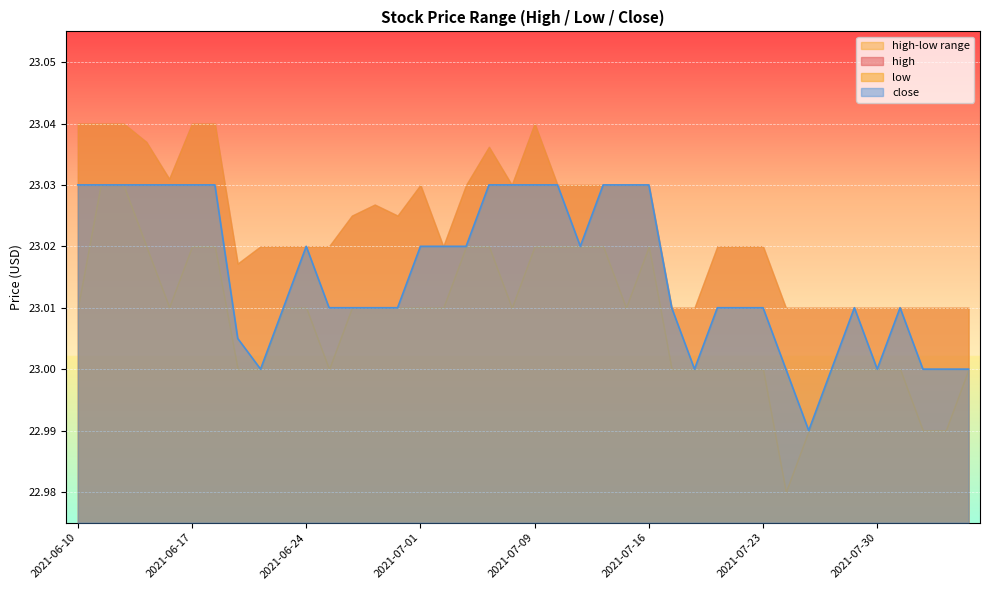

Reading left to right, extract all data points from this chart.

high: 23.0	23.0	23.0	23.0	23.0	23.0	23.0	23.0	23.0	23.0	23.0	23.0	23.0	23.0	23.0	23.0	23.0	23.0	23.0	23.0	23.0	23.0	23.0	23.0	23.0	23.0	23.0	23.0	23.0	23.0	23.0	23.0	23.0	23.0	23.0	23.0	23.0	23.0	23.0	23.0
low: 23.0	23.0	23.0	23.0	23.0	23.0	23.0	23.0	23.0	23.0	23.0	23.0	23.0	23.0	23.0	23.0	23.0	23.0	23.0	23.0	23.0	23.0	23.0	23.0	23.0	23.0	23.0	23.0	23.0	23.0	23.0	23.0	23.0	23.0	23.0	23.0	23.0	23.0	23.0	23.0
close: 23.0	23.0	23.0	23.0	23.0	23.0	23.0	23.0	23.0	23.0	23.0	23.0	23.0	23.0	23.0	23.0	23.0	23.0	23.0	23.0	23.0	23.0	23.0	23.0	23.0	23.0	23.0	23.0	23.0	23.0	23.0	23.0	23.0	23.0	23.0	23.0	23.0	23.0	23.0	23.0